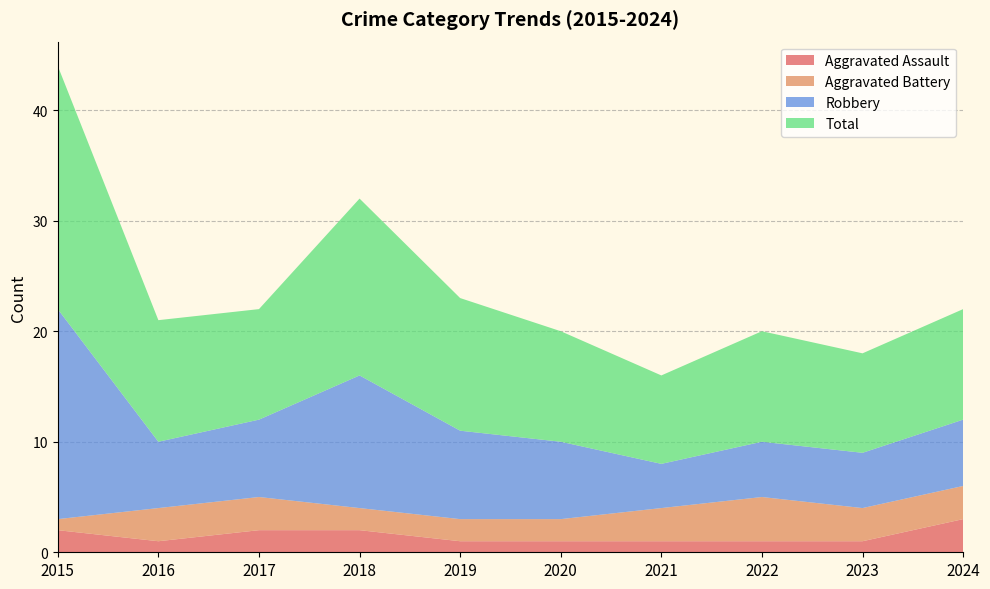

Reading left to right, transcribe all the data shown in this chart.

Aggravated Assault: 2	1	2	2	1	1	1	1	1	3
Aggravated Battery: 1	3	3	2	2	2	3	4	3	3
Robbery: 19	6	7	12	8	7	4	5	5	6
Total: 22	11	10	16	12	10	8	10	9	10